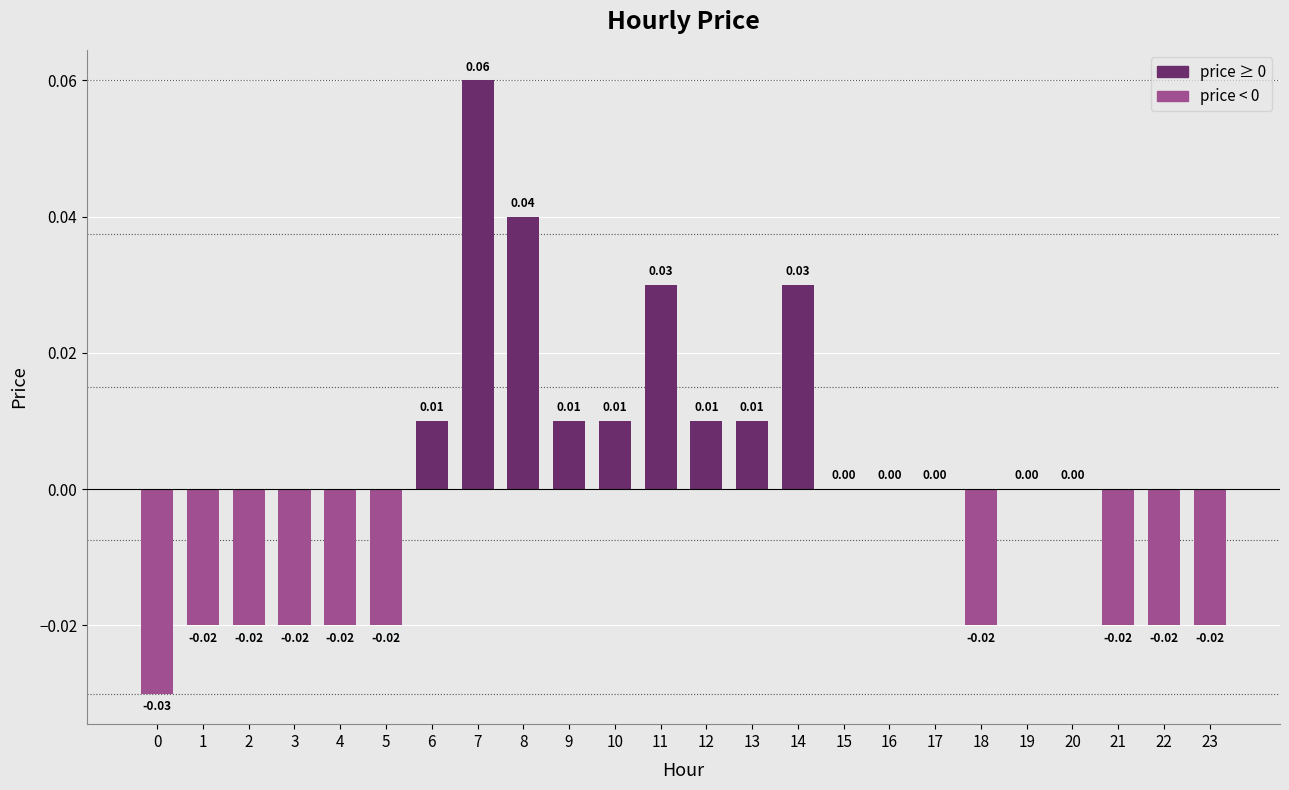

Which has a higher value, 8 or 5?

8